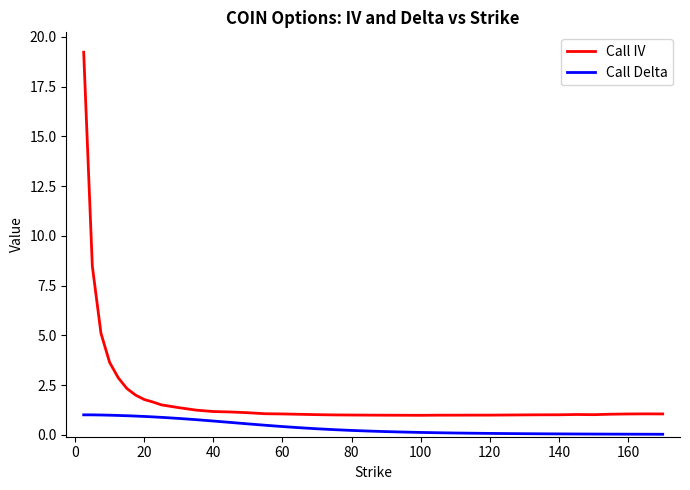

Rank the series by their average value, from highest to lowest.

Call IV, Call Delta